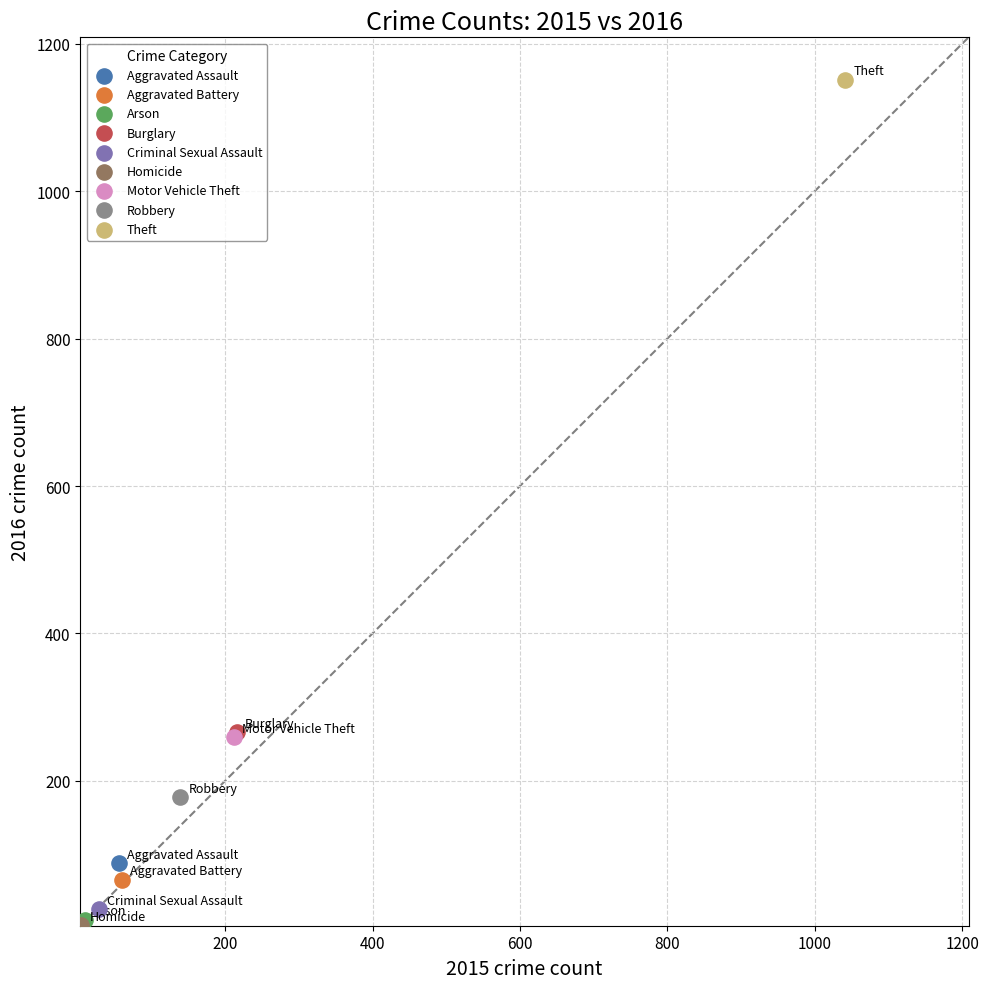

What are all the series names shown in the legend?

Aggravated Assault, Aggravated Battery, Arson, Burglary, Criminal Sexual Assault, Homicide, Motor Vehicle Theft, Robbery, Theft